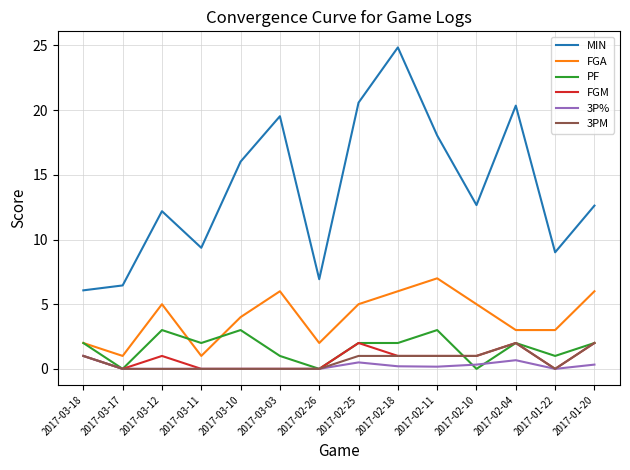

At which category is the sum across all series the highest?

2017-02-18